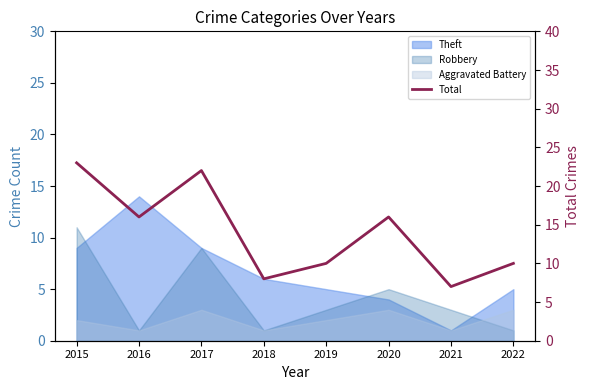

Reading right to left, extract all data points from this chart.

2022=10	2021=7	2020=16	2019=10	2018=8	2017=22	2016=16	2015=23